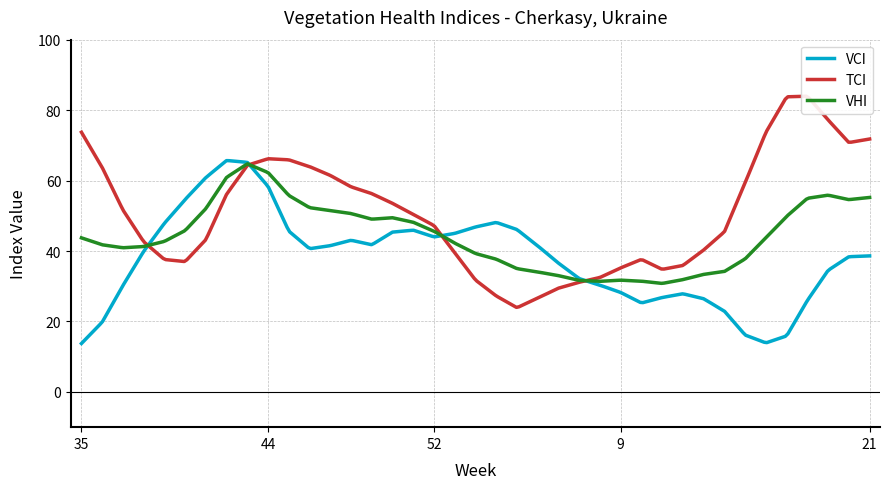

Reading right to left, extract all data points from this chart.

VCI: 21=38.6	20=38.4	19=34.5	18=26.0	17=15.9	16=13.9	15=16.1	14=22.9	13=26.4	12=27.9	11=26.8	10=25.2	9=28.2	8=30.3	7=32.2	6=36.6	5=41.5	4=46.1	3=48.1	2=46.8	1=45.0	52=44.0	51=45.9	50=45.4	49=41.8	48=43.1	47=41.5	46=40.7	45=45.6	44=58.3	43=65.2	42=65.7	41=60.9	40=54.6	39=47.9	38=39.9	37=30.2	36=19.8	35=13.8
TCI: 21=71.8	20=70.8	19=77.2	18=84.0	17=83.8	16=73.7	15=59.4	14=45.5	13=40.3	12=35.9	11=34.8	10=37.6	9=35.2	8=32.5	7=31.1	6=29.5	5=26.6	4=23.9	3=27.2	2=31.8	1=39.5	52=47.2	51=50.4	50=53.5	49=56.3	48=58.2	47=61.5	46=64.0	45=65.9	44=66.2	43=64.4	42=56.1	41=43.2	40=37.0	39=37.6	38=42.6	37=51.7	36=63.7	35=73.7
VHI: 21=55.2	20=54.6	19=55.9	18=55.0	17=49.9	16=43.8	15=37.8	14=34.2	13=33.4	12=31.9	11=30.8	10=31.4	9=31.7	8=31.4	7=31.6	6=33.0	5=34.1	4=35.0	3=37.7	2=39.3	1=42.2	52=45.6	51=48.2	50=49.5	49=49.0	48=50.6	47=51.5	46=52.3	45=55.8	44=62.3	43=64.8	42=60.9	41=52.1	40=45.8	39=42.7	38=41.3	37=40.9	36=41.8	35=43.7